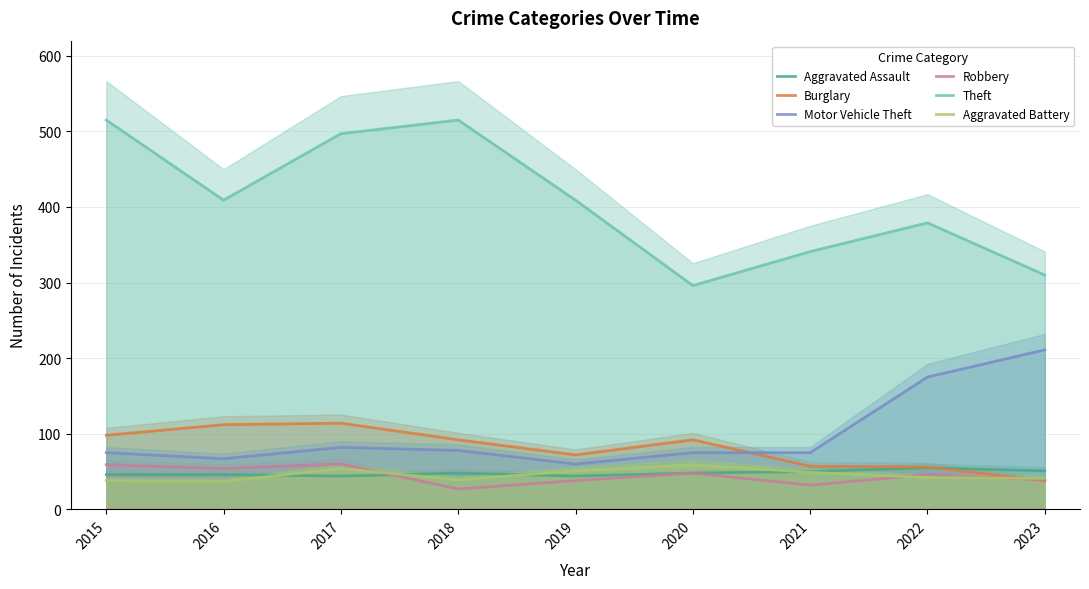

Read the Aggravated Battery value at 2019, to the nearest 5.

50